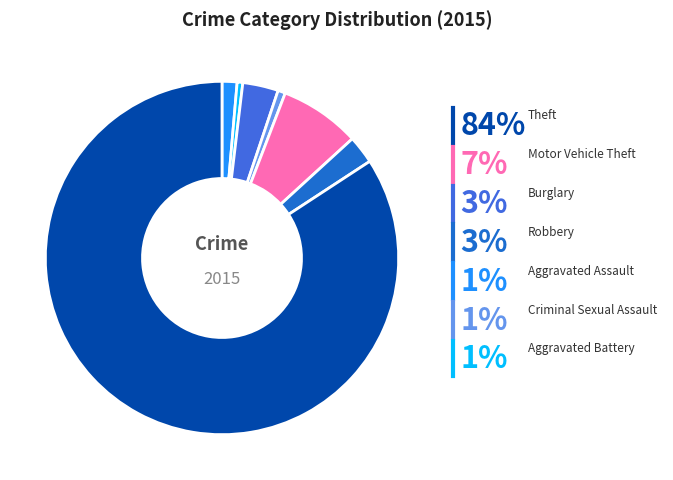

To the nearest percent, what is the combined percentage of Aggravated Assault and Burglary?

5%